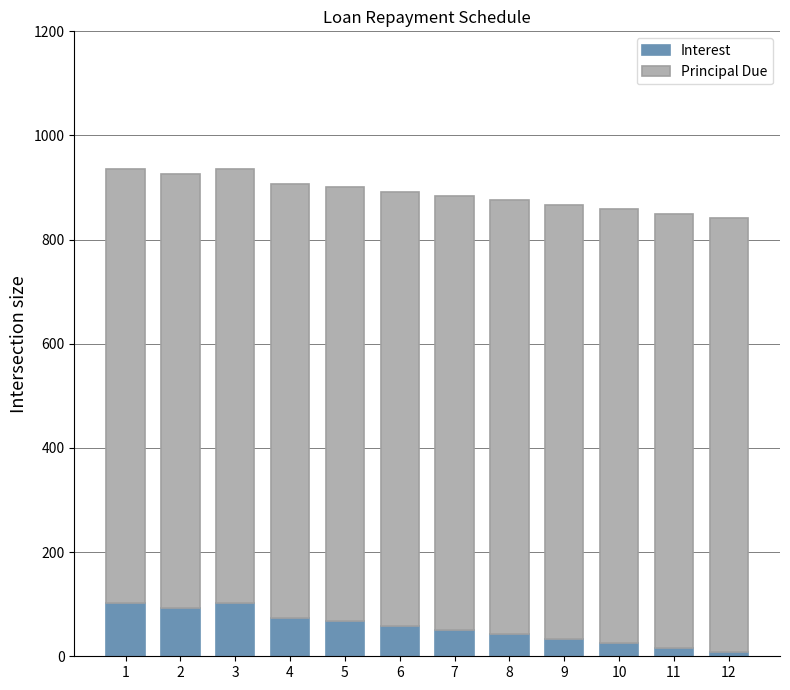

Count the number of data series in this chart.

2